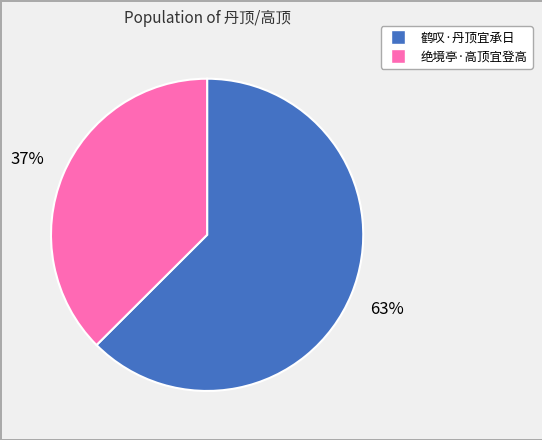

Approximately how many times larger is the value at 鹤叹·丹顶宜承日 compared to 绝境亭·高顶宜登高?

1.7